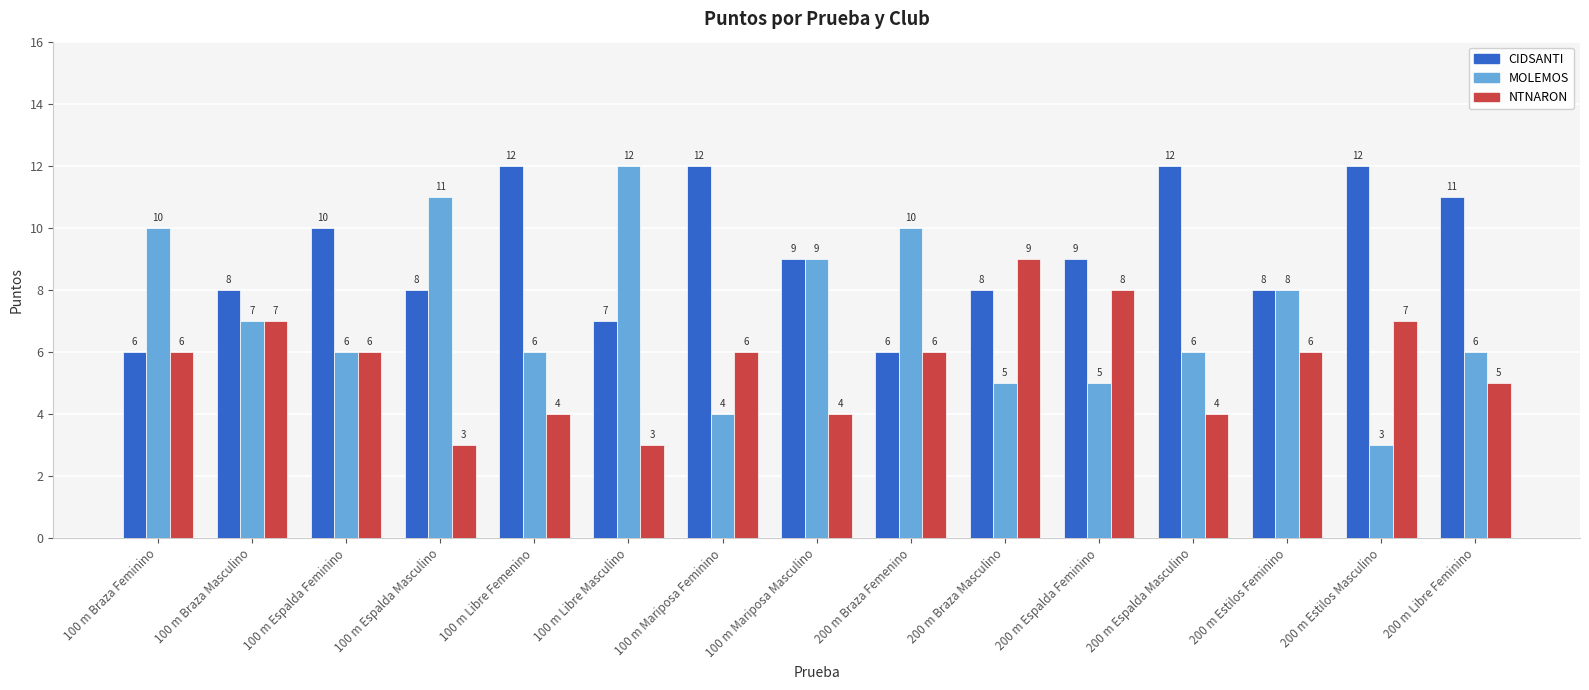

List the series in order of their overall mean, lowest first.

NTNARON, MOLEMOS, CIDSANTI